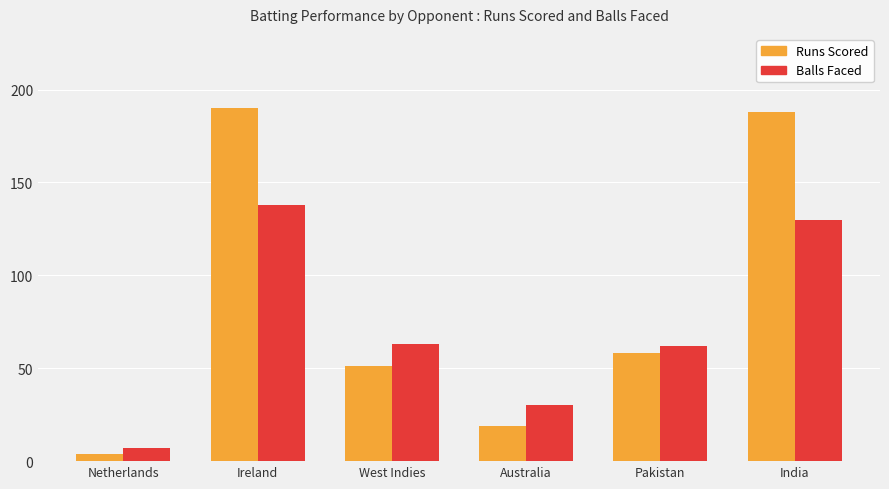

True or false: Runs Scored has a value of 318 at Ireland.

False